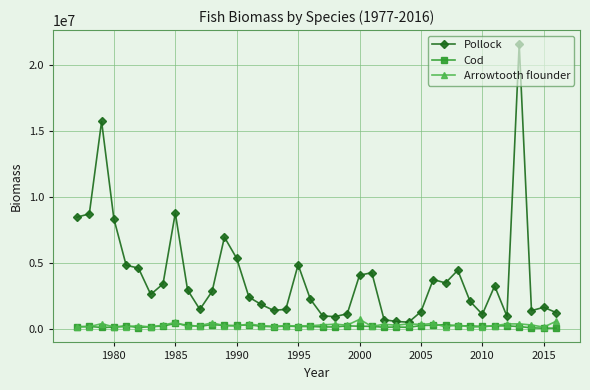

What is the maximum value for Arrowtooth flounder?

702789.5